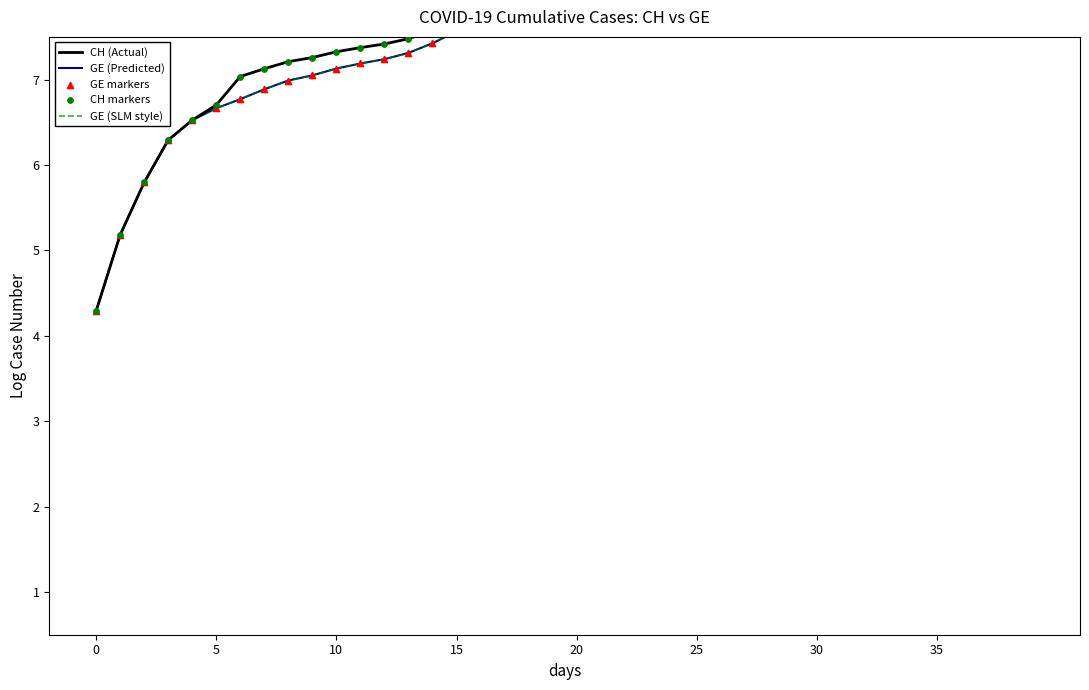

What are all the series names shown in the legend?

CH (Actual), GE (Predicted), GE (SLM style), GE markers, CH markers